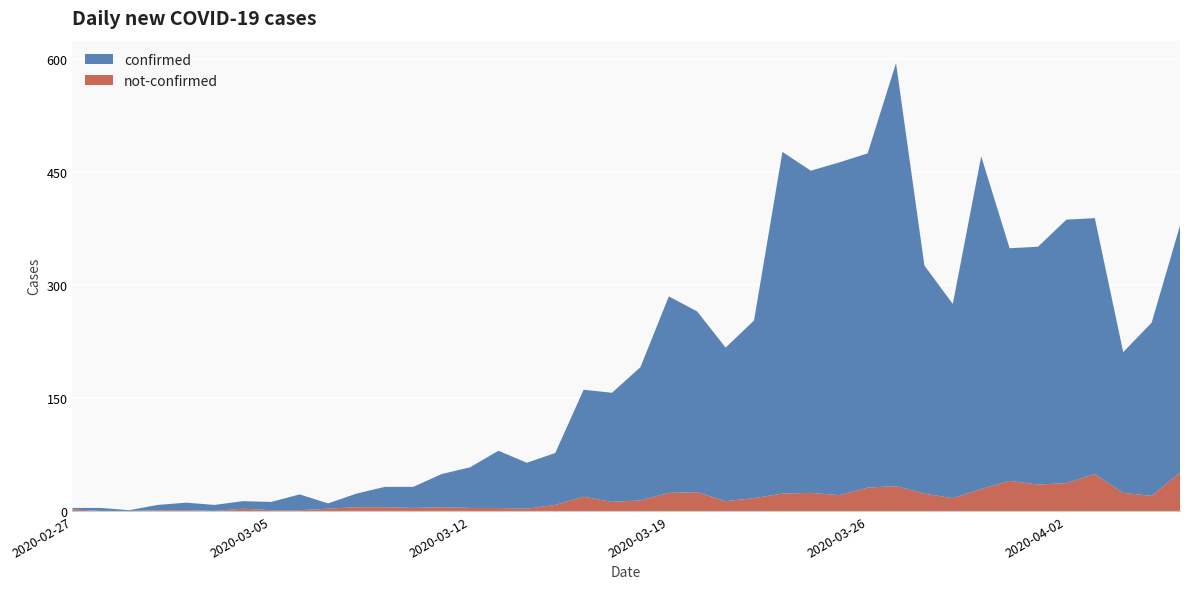

Reading right to left, extract all data points from this chart.

confirmed: 2020-04-06=328	2020-04-05=230	2020-04-04=187	2020-04-03=340	2020-04-02=350	2020-04-01=316	2020-03-31=309	2020-03-30=442	2020-03-29=258	2020-03-28=303	2020-03-27=562	2020-03-26=444	2020-03-25=442	2020-03-24=428	2020-03-23=454	2020-03-22=236	2020-03-21=204	2020-03-20=240	2020-03-19=261	2020-03-18=177	2020-03-17=145	2020-03-16=142	2020-03-15=69	2020-03-14=61	2020-03-13=76	2020-03-12=54	2020-03-11=44	2020-03-10=28	2020-03-09=27	2020-03-08=18	2020-03-07=7	2020-03-06=21	2020-03-05=11	2020-03-04=10	2020-03-03=8	2020-03-02=10	2020-03-01=7	2020-02-29=1	2020-02-28=4	2020-02-27=2
not-confirmed: 2020-04-06=51	2020-04-05=20	2020-04-04=24	2020-04-03=49	2020-04-02=37	2020-04-01=35	2020-03-31=40	2020-03-30=29	2020-03-29=17	2020-03-28=23	2020-03-27=33	2020-03-26=31	2020-03-25=21	2020-03-24=24	2020-03-23=23	2020-03-22=17	2020-03-21=13	2020-03-20=25	2020-03-19=24	2020-03-18=14	2020-03-17=12	2020-03-16=19	2020-03-15=8	2020-03-14=3	2020-03-13=4	2020-03-12=4	2020-03-11=5	2020-03-10=4	2020-03-09=5	2020-03-08=5	2020-03-07=3	2020-03-06=1	2020-03-05=1	2020-03-04=3	2020-03-03=0	2020-03-02=1	2020-03-01=1	2020-02-29=0	2020-02-28=0	2020-02-27=2